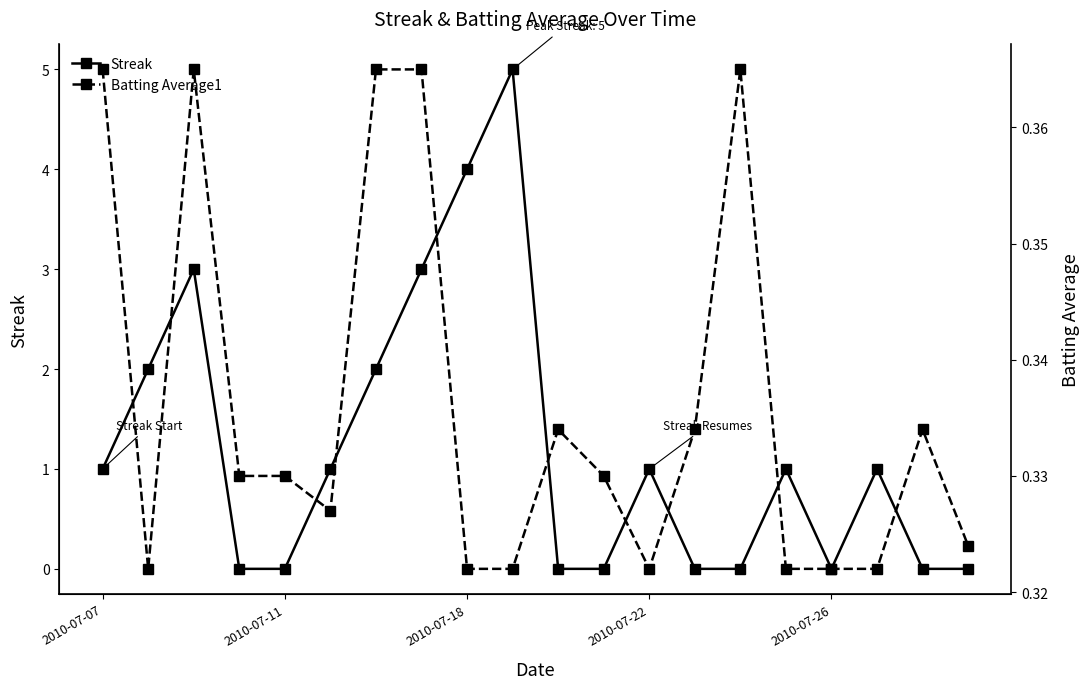

Is it true that Batting Average1 equals 0.3 at 19?

True